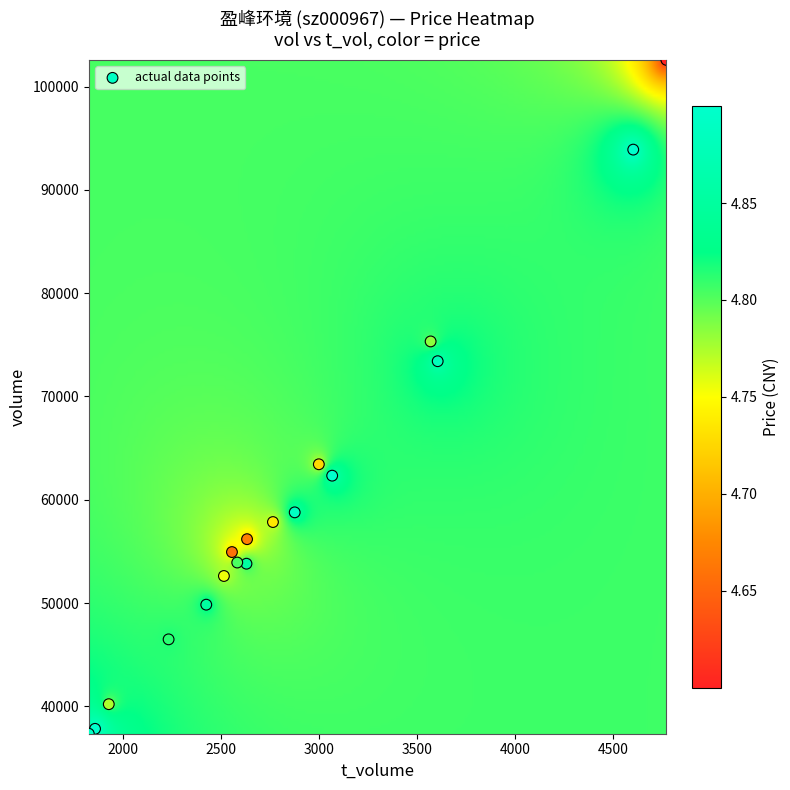

What Y value in the scatter plot is closest to 69970?

73418